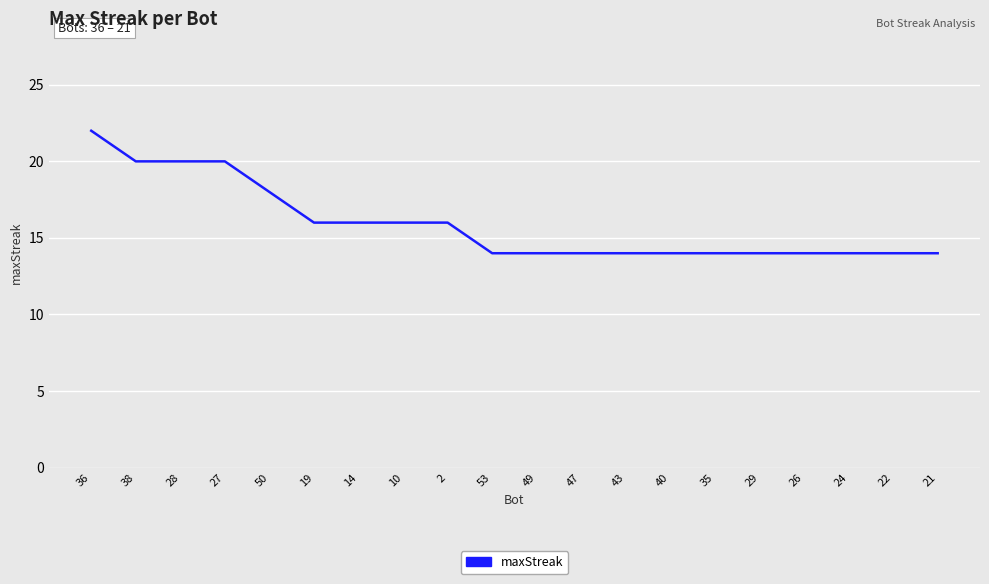

Which label corresponds to the largest value in the chart?

36